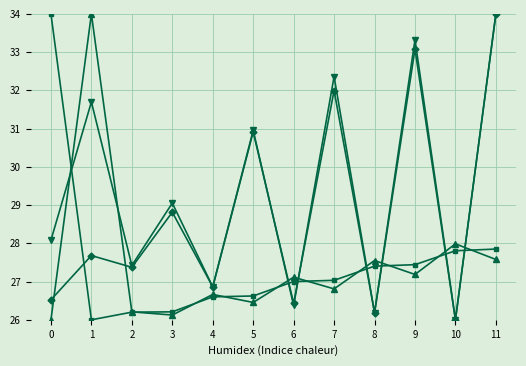

What is the difference between the highest and lowest values at 2?

1.2